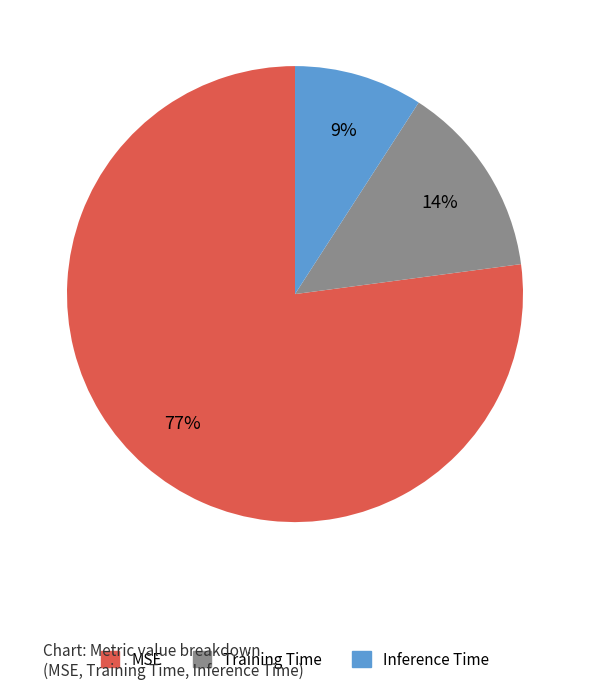

Which category has the biggest portion of the pie?

MSE